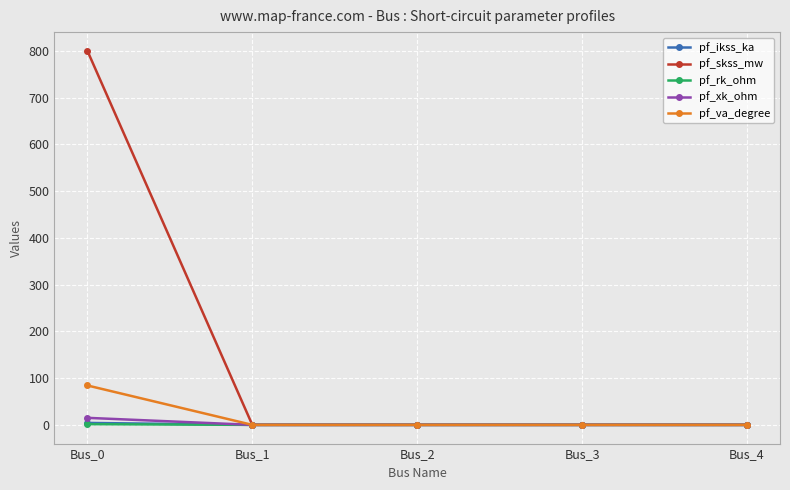

How many distinct data groups are displayed?

5